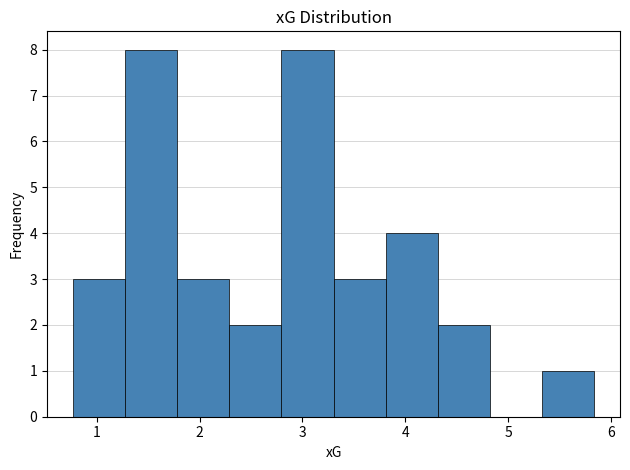

What is the height of the bar covering 1.3 to 1.8 on the x-axis? Neither the bar edges nor the heights are printed on the chart, so give them approximately, as read against the axes.

8